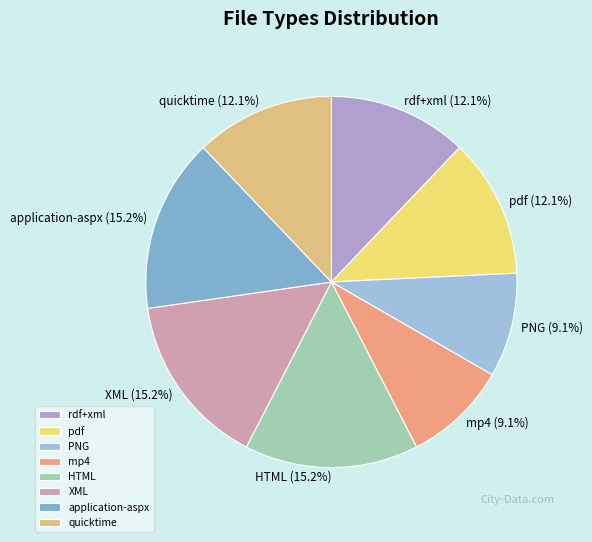

To the nearest percent, what portion does PNG represent?

9%